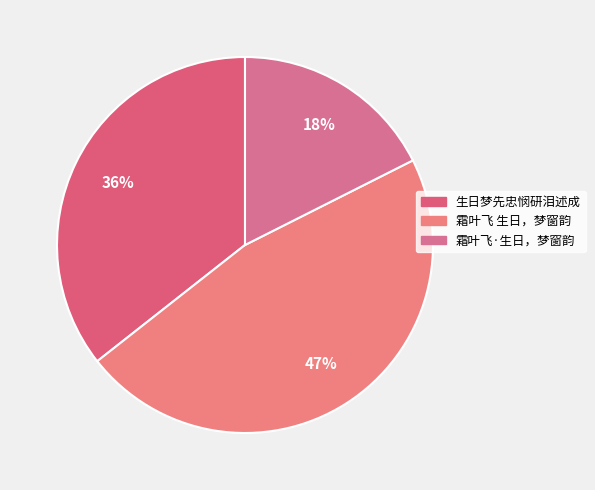

Combined, do 生日梦先忠悯研泪述成 and 霜叶飞 生日，梦窗韵 account for over 50%?

Yes